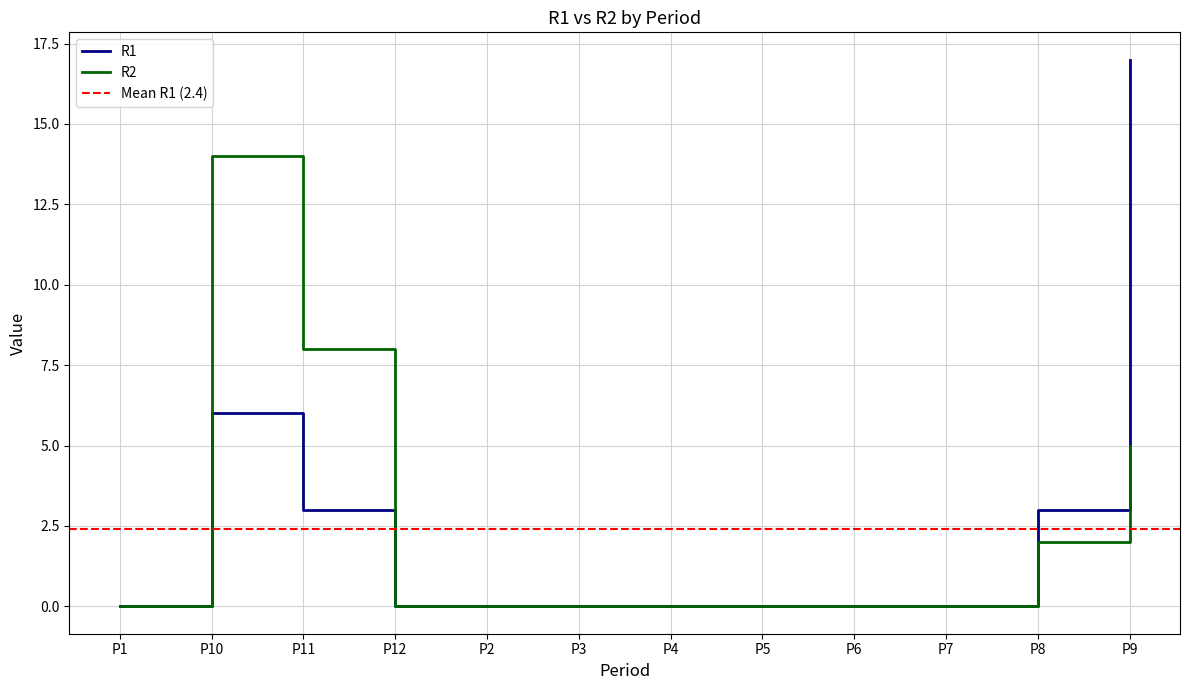

What is the difference between the maximum and minimum values in the R2 series?

14